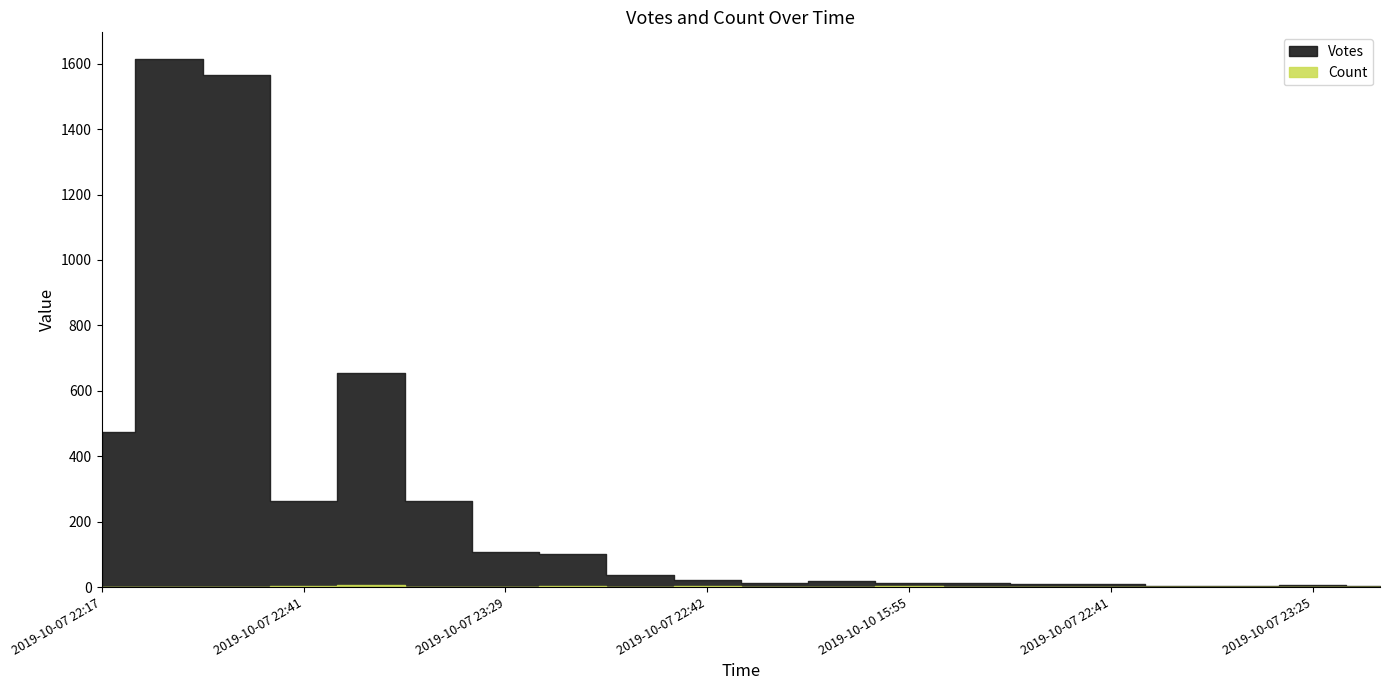

Does the chart have visible grid lines?

No